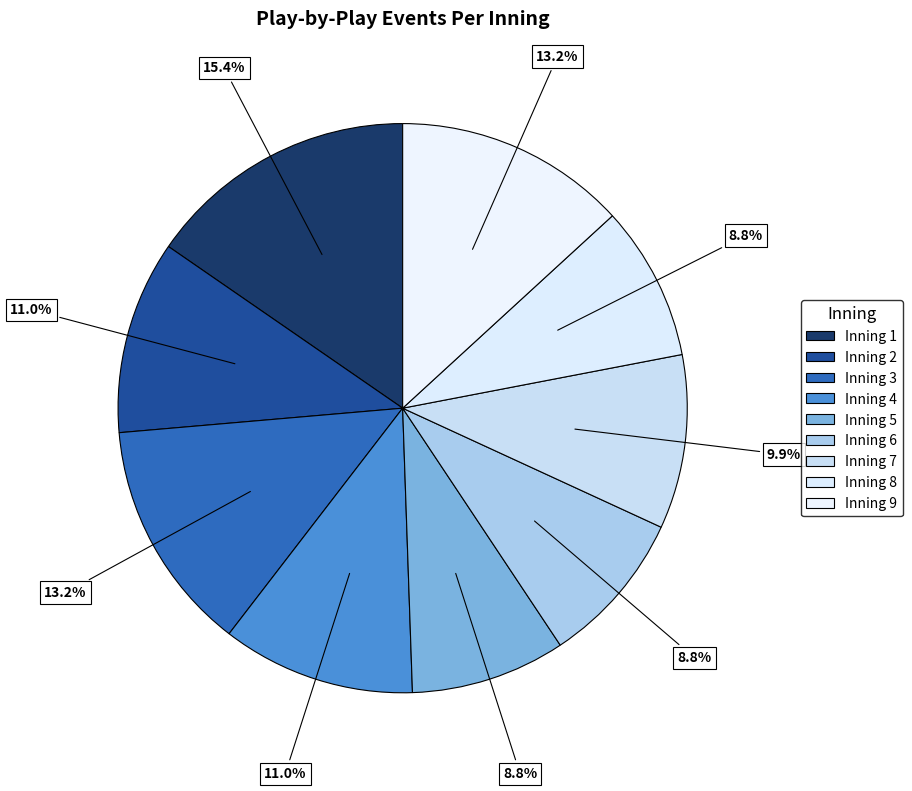

Count the number of slices in the pie.

9